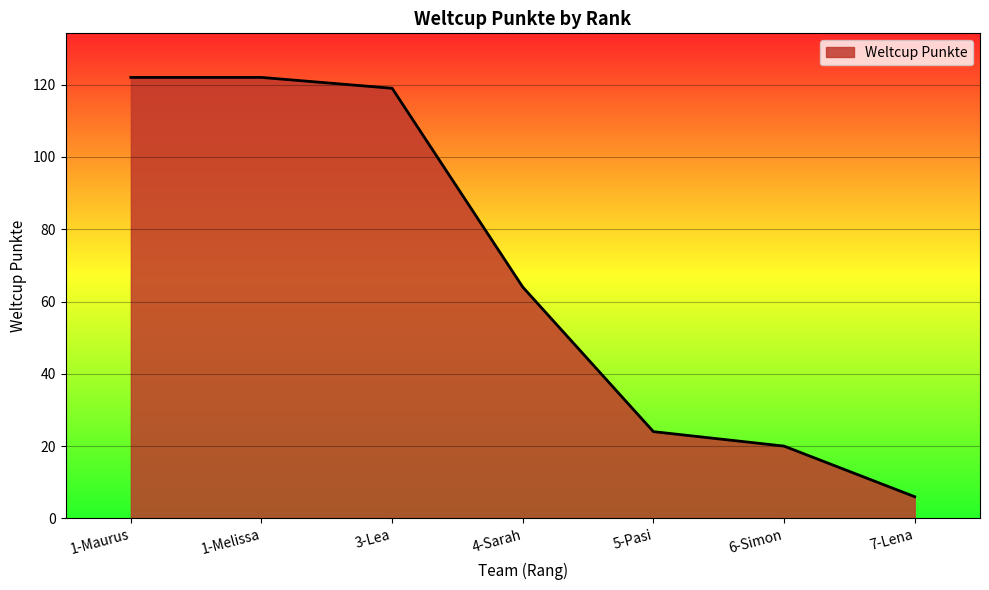

Reading left to right, what are all the values shown in this chart?

1-Maurus=122	1-Melissa=122	3-Lea=119	4-Sarah=64	5-Pasi=24	6-Simon=20	7-Lena=6